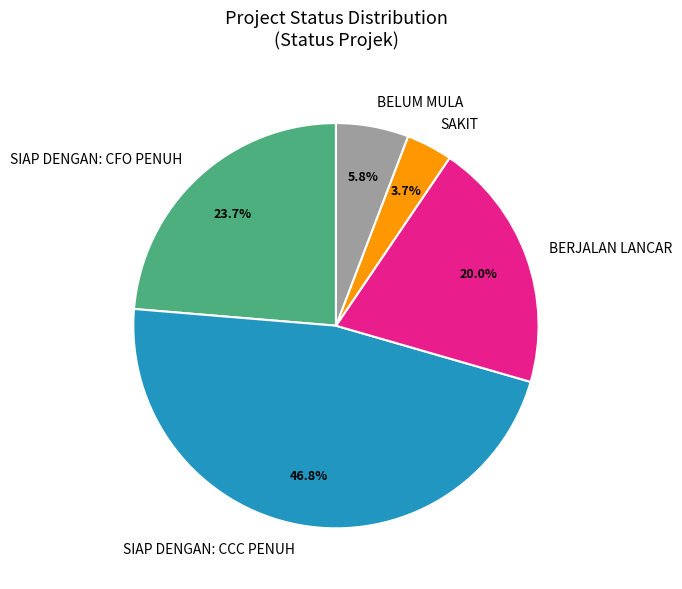

Rank the categories by value from highest to lowest.

SIAP DENGAN: CCC PENUH, SIAP DENGAN: CFO PENUH, BERJALAN LANCAR, BELUM MULA, SAKIT